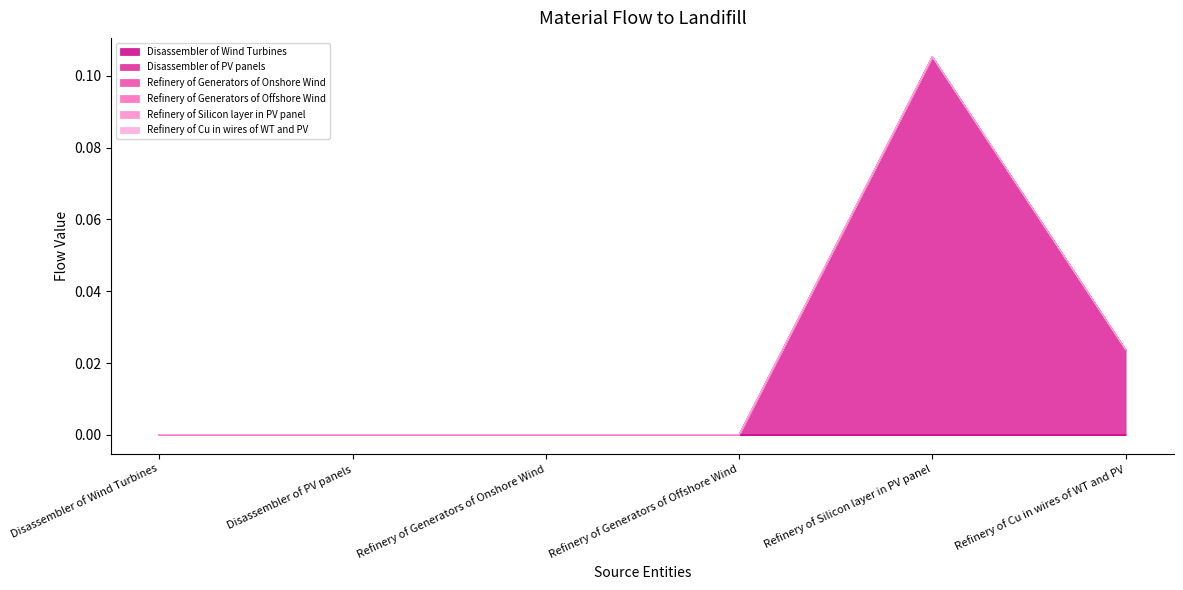

What is the label of the 5th point from the right?

Disassembler of PV panels